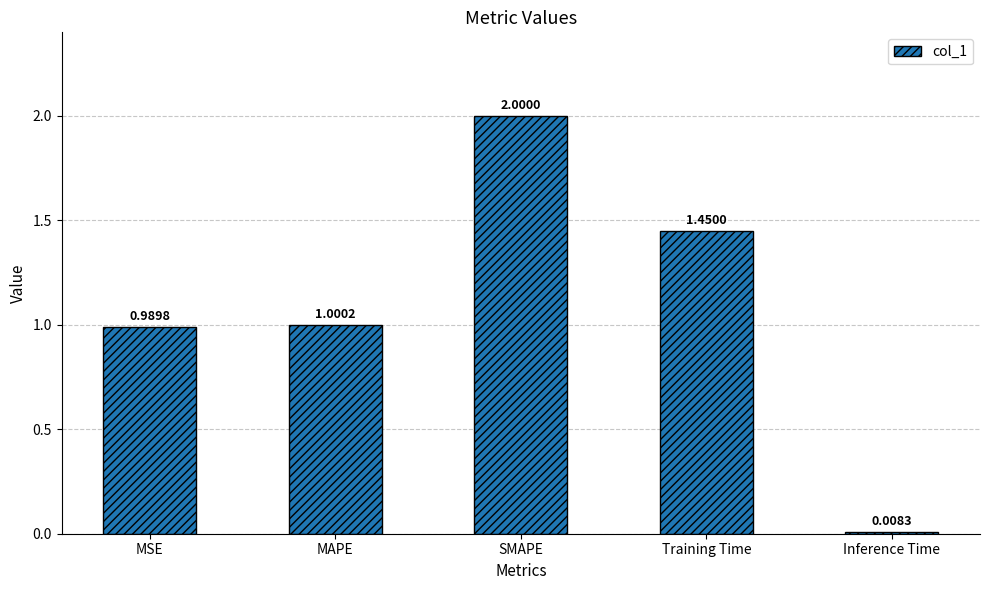

Which has a higher value, MSE or MAPE?

MAPE